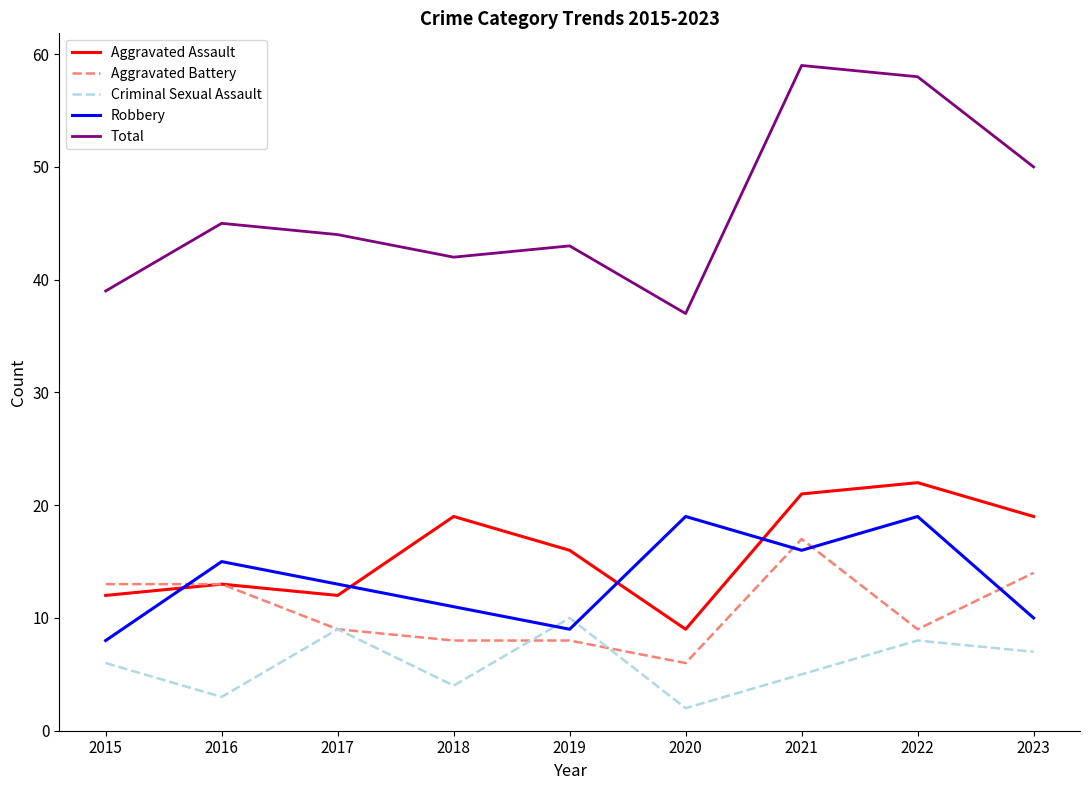

Rank the series at 2022 from highest to lowest value.

Total, Aggravated Assault, Robbery, Aggravated Battery, Criminal Sexual Assault